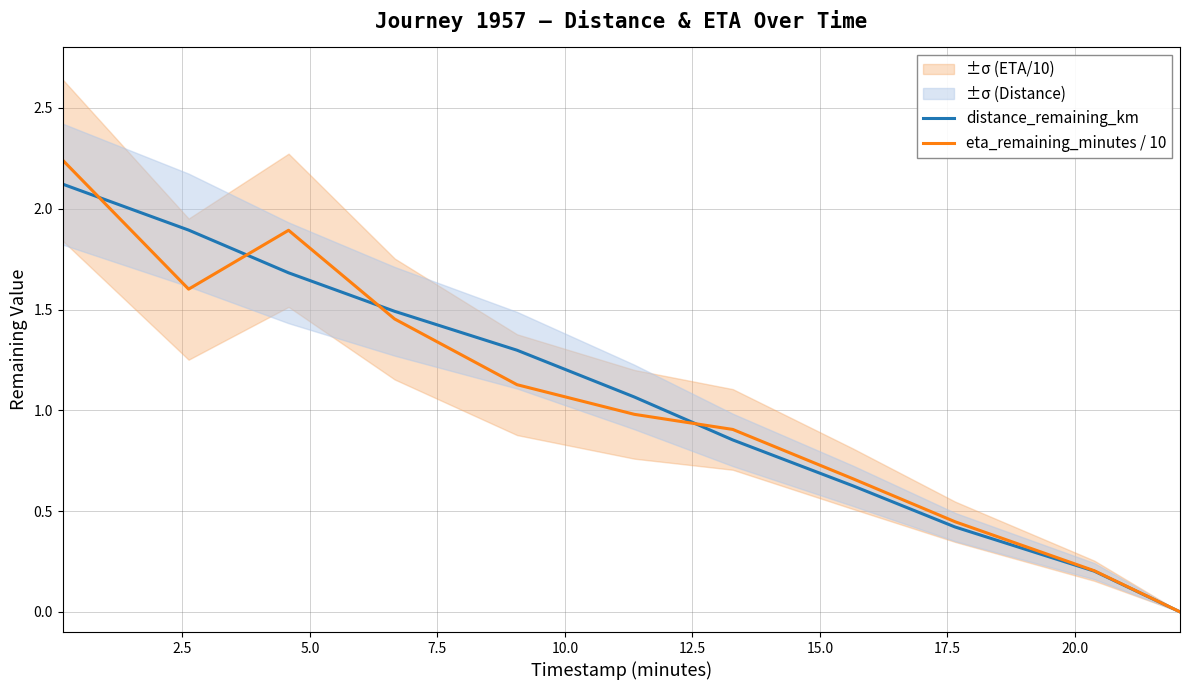

What is the highest value of the eta_remaining_minutes / 10 series?

2.2